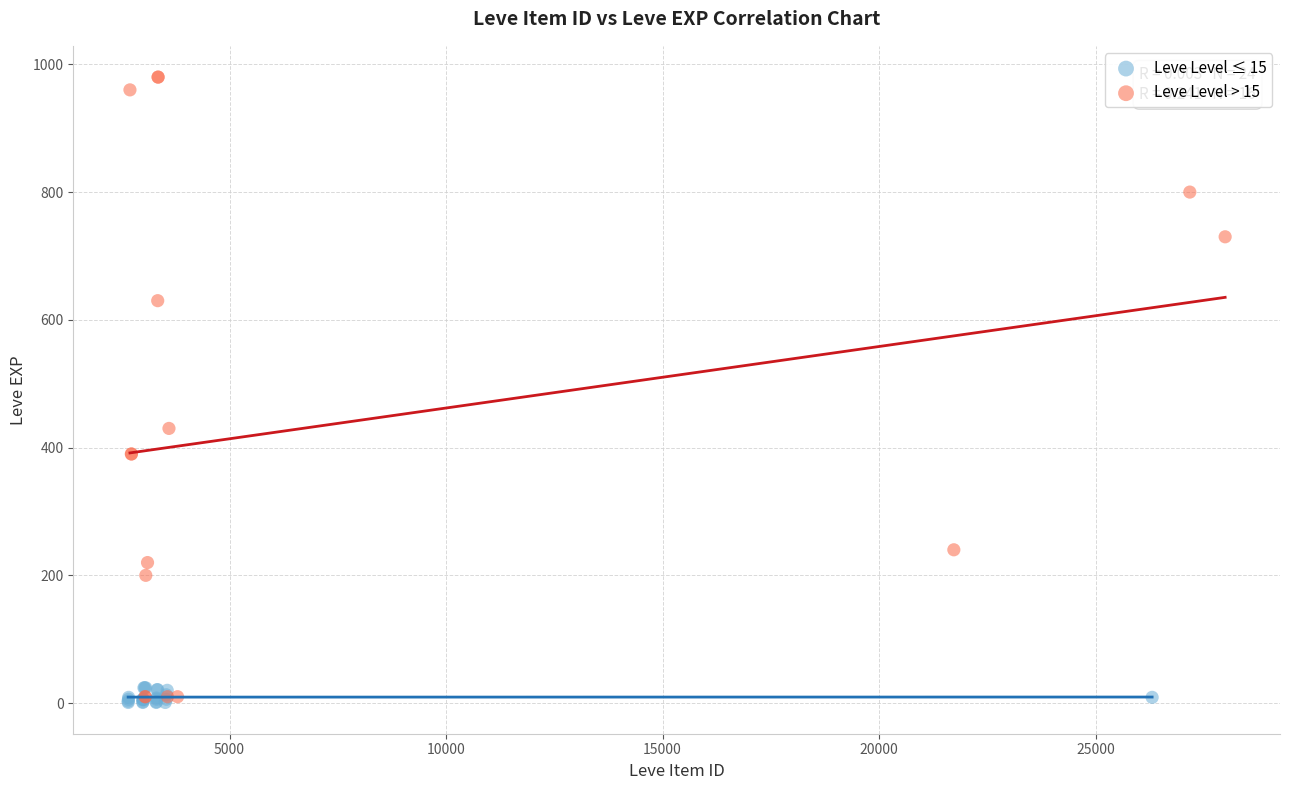

Which series has the widest spread of Y values?

Leve Level > 15